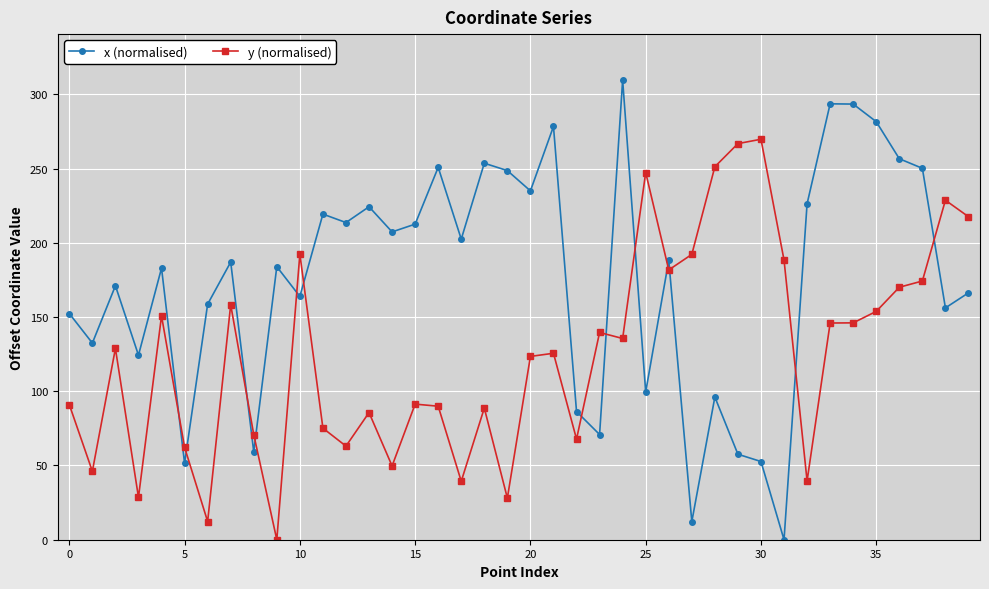

List the series in order of their overall mean, lowest first.

y (normalised), x (normalised)